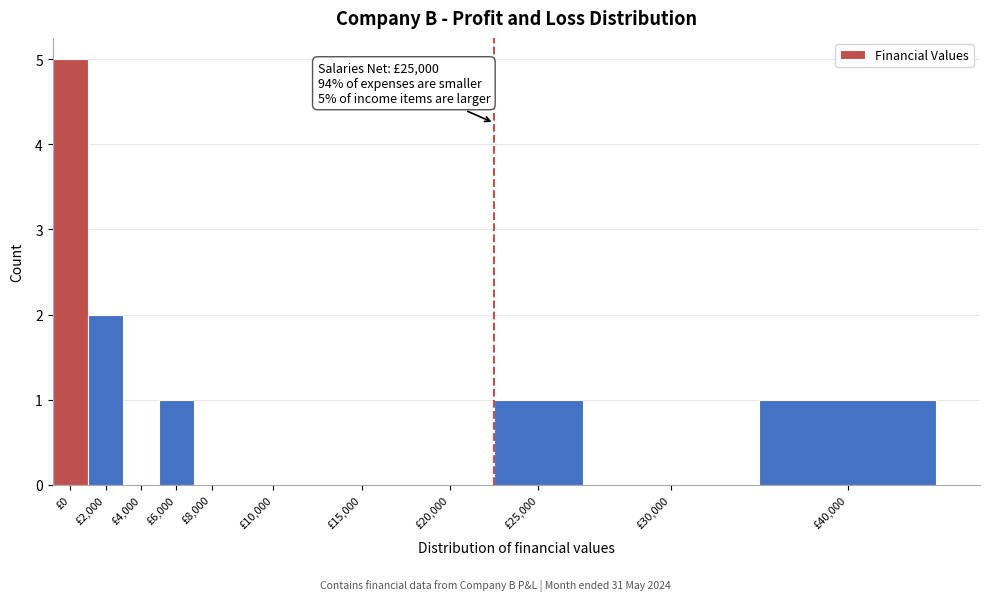

Reading right to left, extract all data points from this chart.

£40,000=1	£30,000=0	£25,000=1	£20,000=0	£15,000=0	£10,000=0	£8,000=0	£6,000=1	£4,000=0	£2,000=2	£0=5